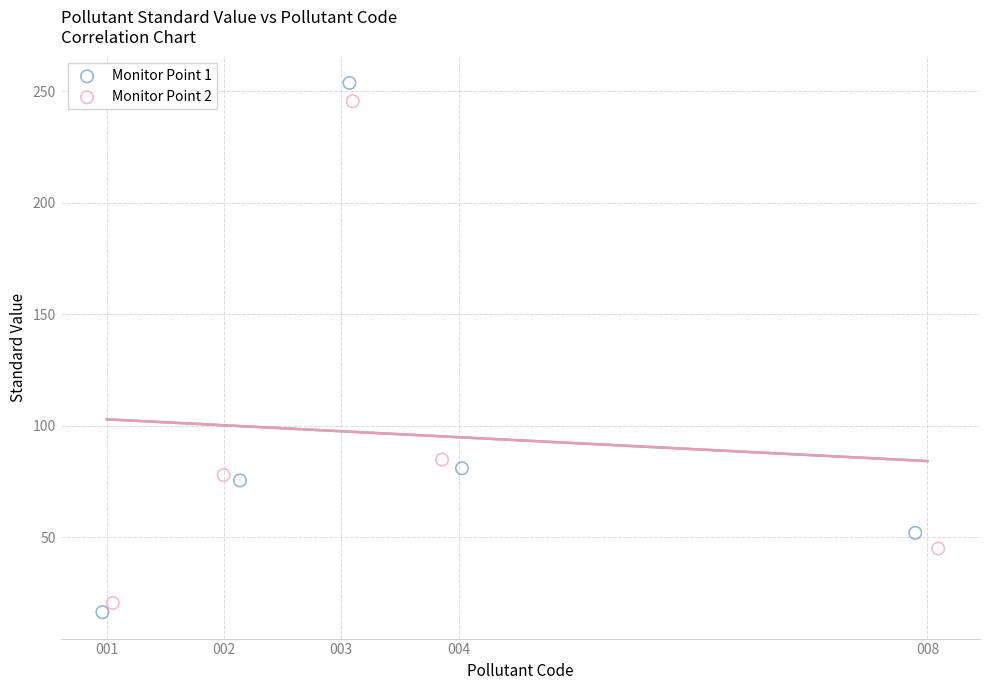

What are all the series names shown in the legend?

Monitor Point 1, Monitor Point 2